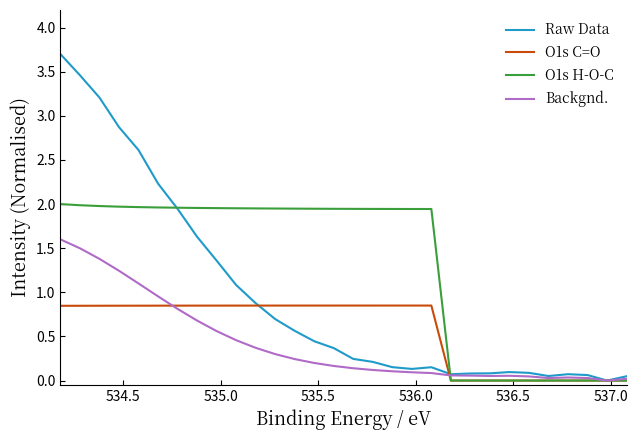

Which series has the widest spread of values?

Raw Data